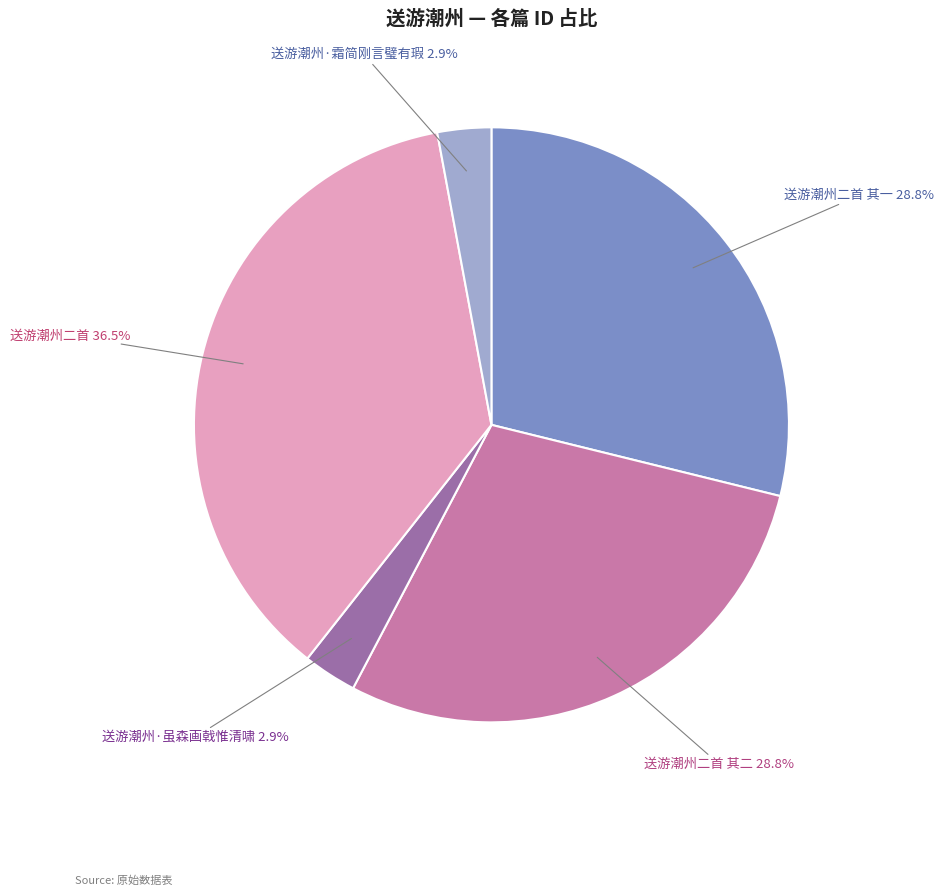

What is the largest slice in the pie chart?

送游潮州二首